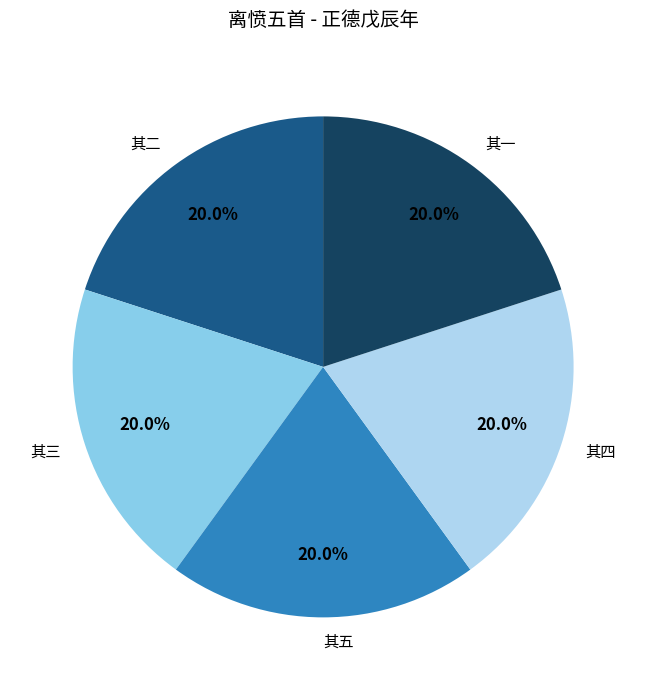

Does 其四 represent more than half of the total?

No